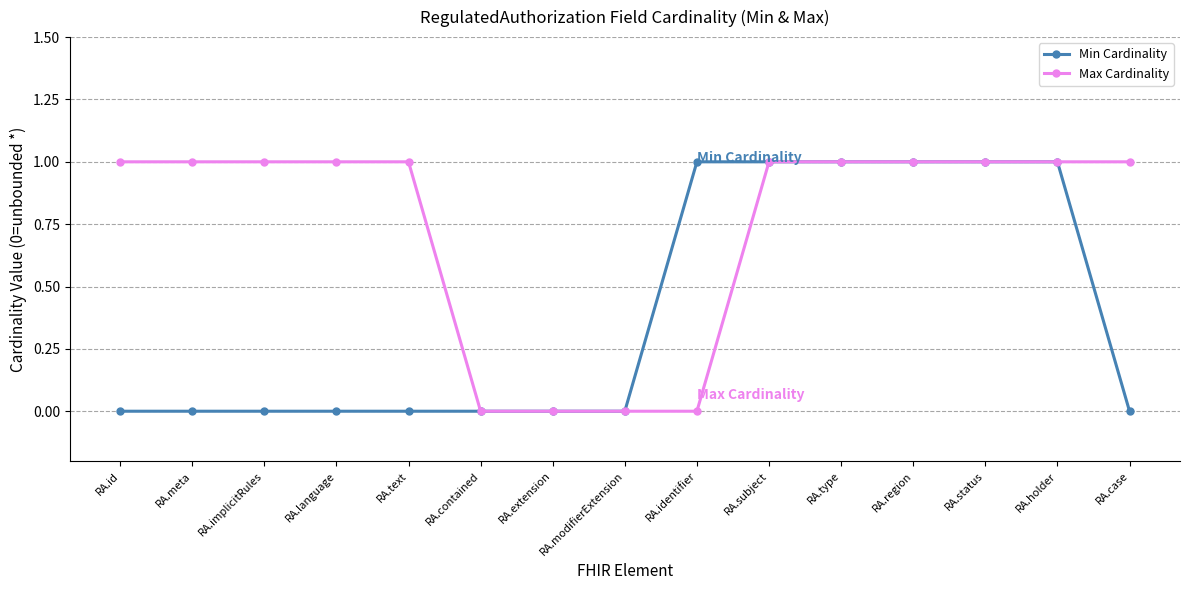

Which series changed the most between RA.language and RA.type?

Min Cardinality